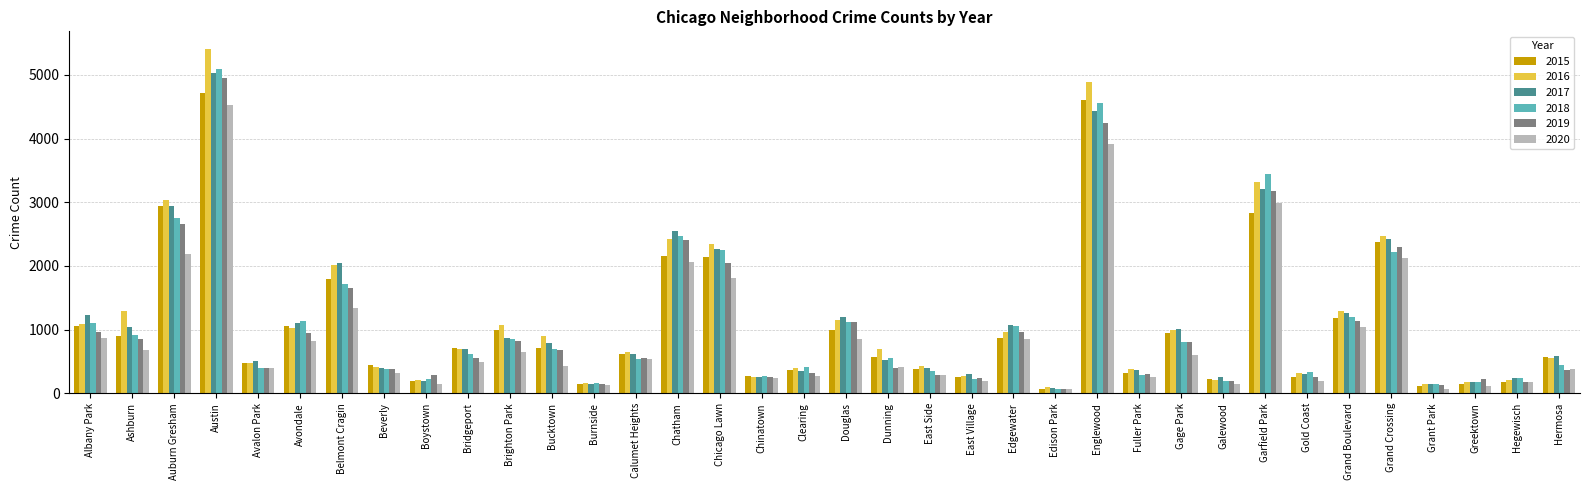

What is the difference between the second highest and second lowest values in the 2019 series?

4113